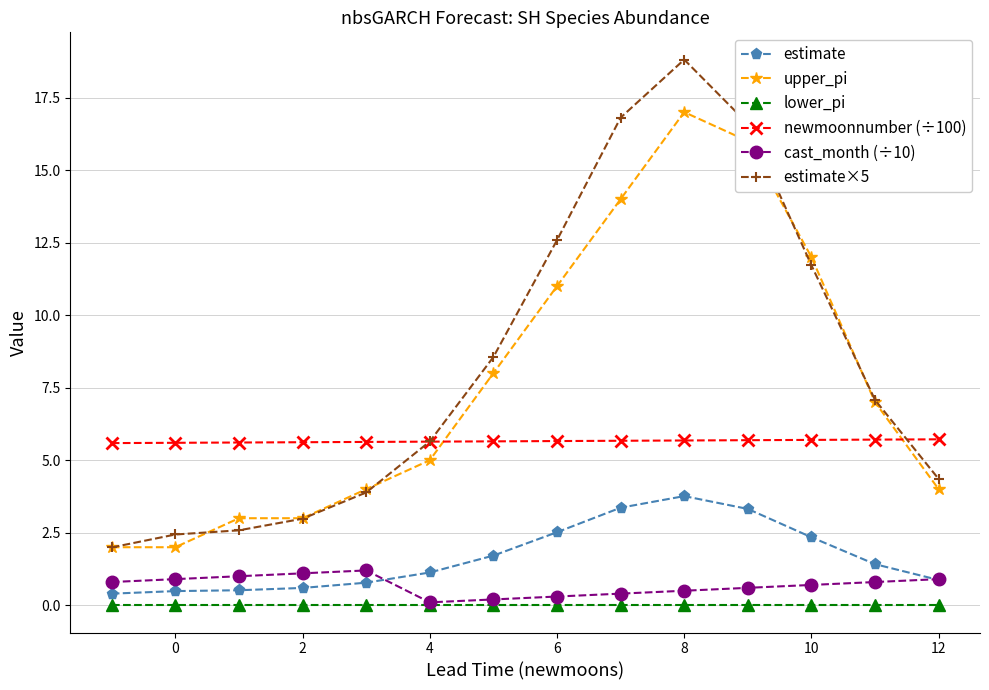

At how many categories does at least one series exceed 13?

3